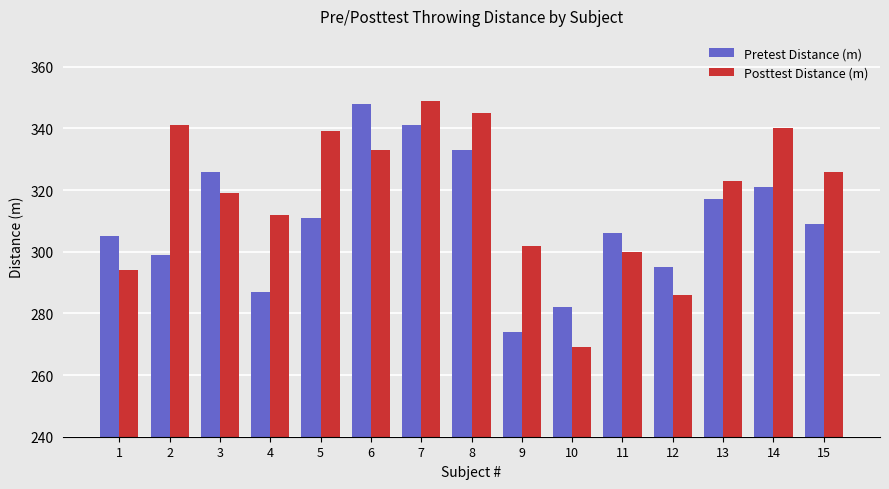

How many data points in Pretest Distance (m) are less than 309?

7